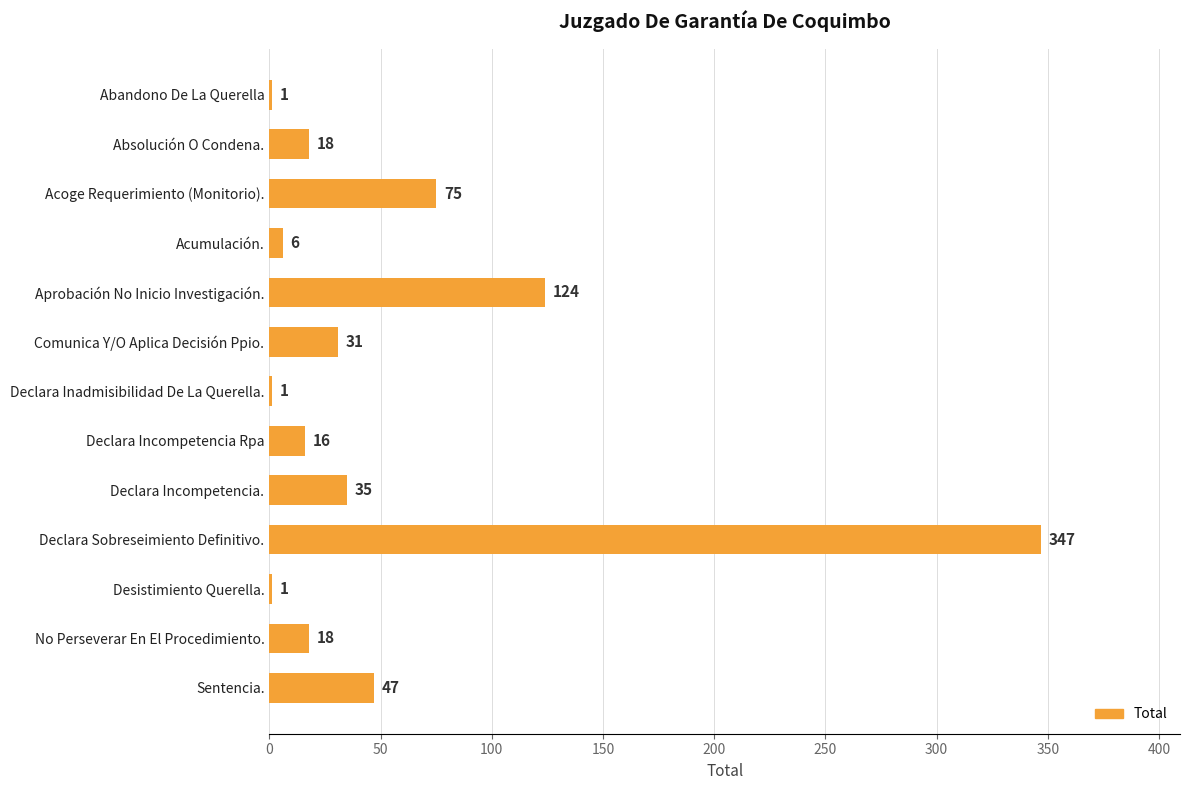

What is the maximum value shown in the chart?

347